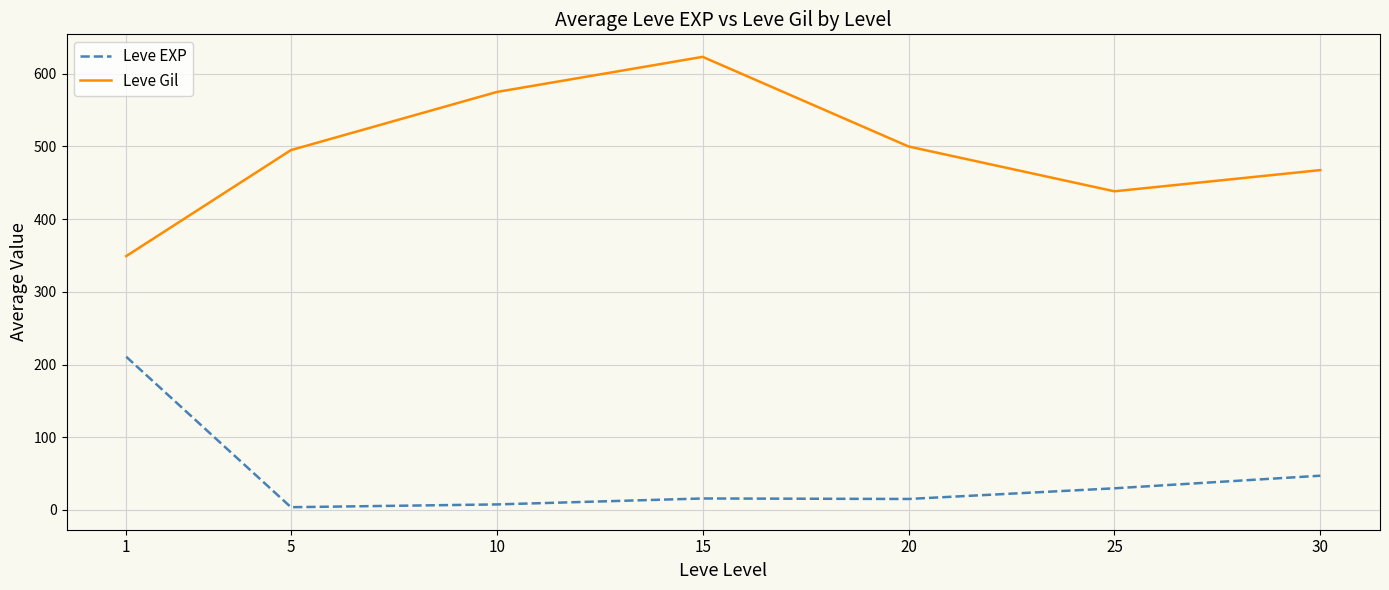

What is the sum of the Leve EXP values at 1 and 20?

225.7